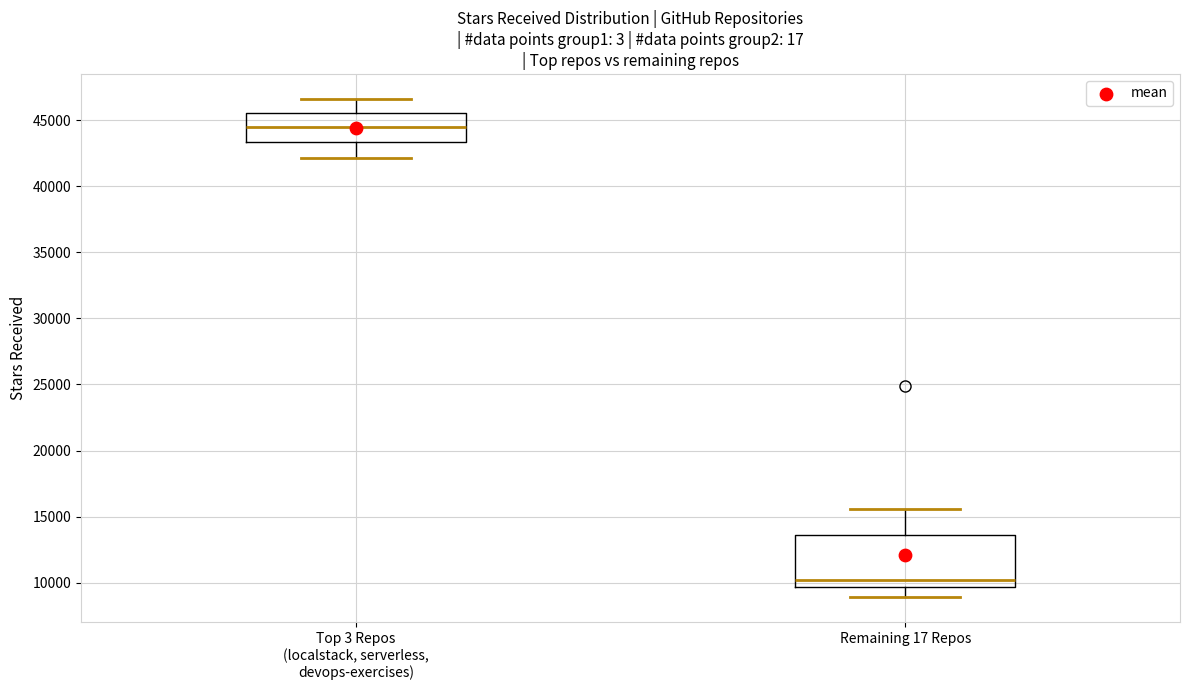

Reading left to right, transcribe this box plot: for each box, give where its median line is, the range the box spans, and where its two whiskers end, as read against the y-axis. The values are not printed on the chart, so give them approximately, as read against the axis.

Top 3 Repos (localstack, serverless, devops-exercises): median 44500, box 43500 to 45500, whiskers 42000 to 46500
Remaining 17 Repos: median 10000, box 9500 to 13500, whiskers 9000 to 15500